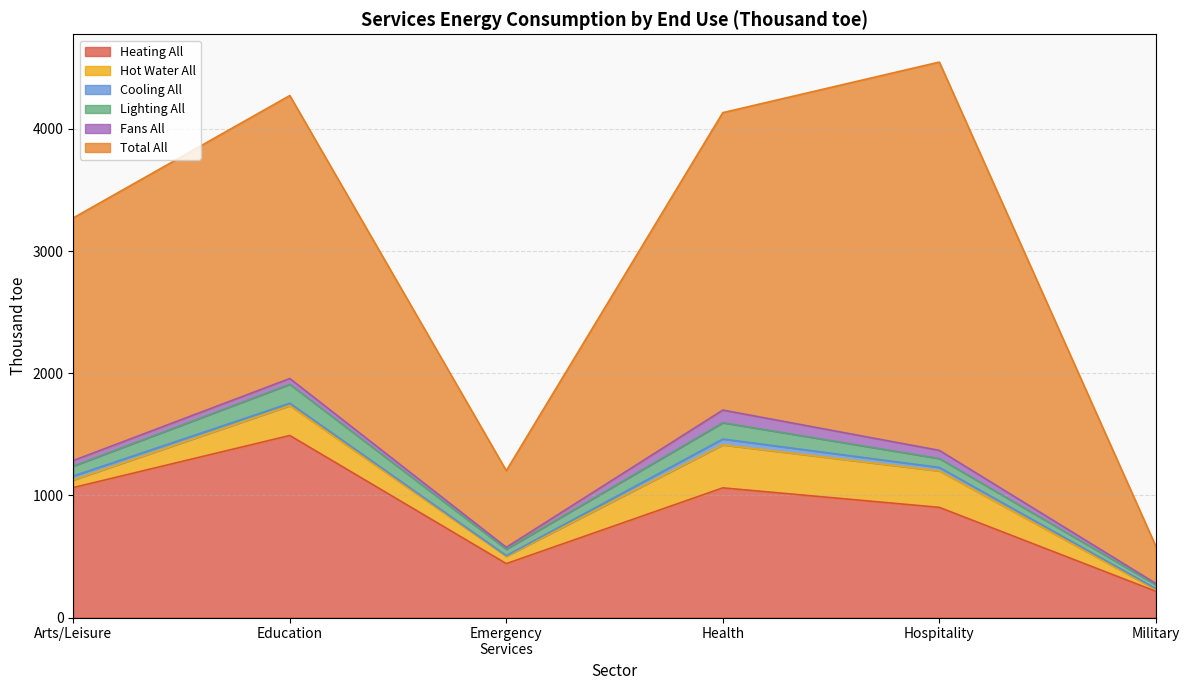

What is the total value across all series at Military?

583.6